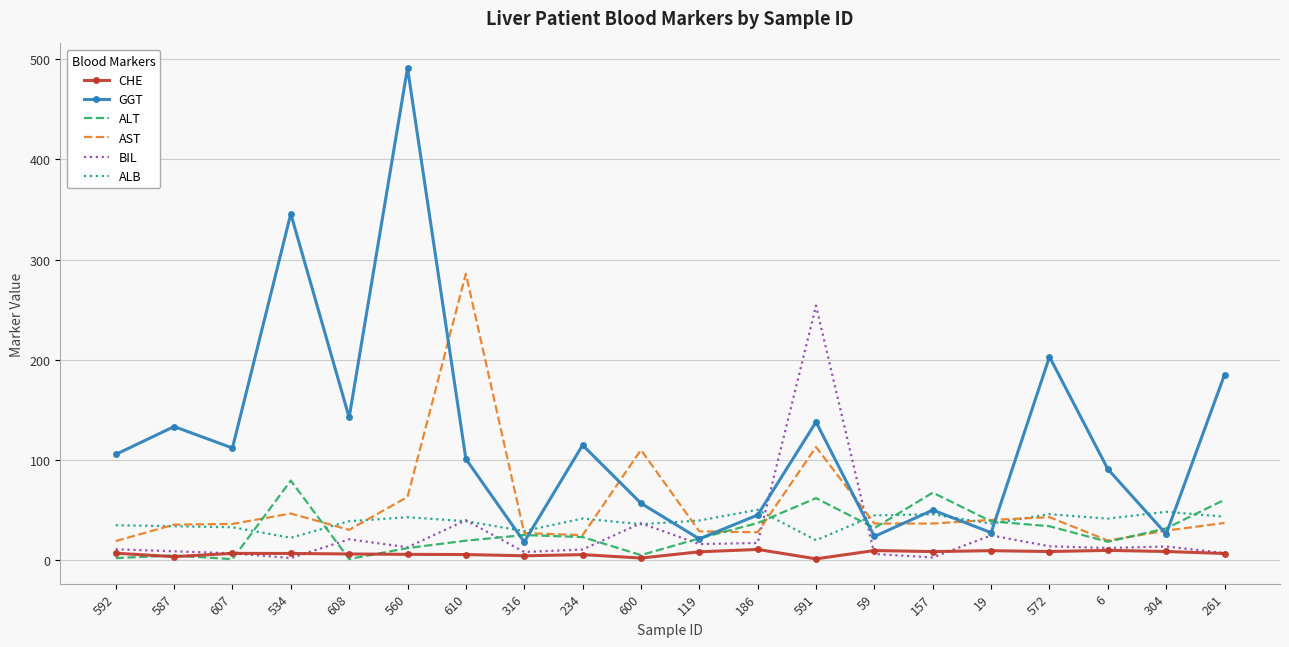

Which series has the widest spread of values?

GGT